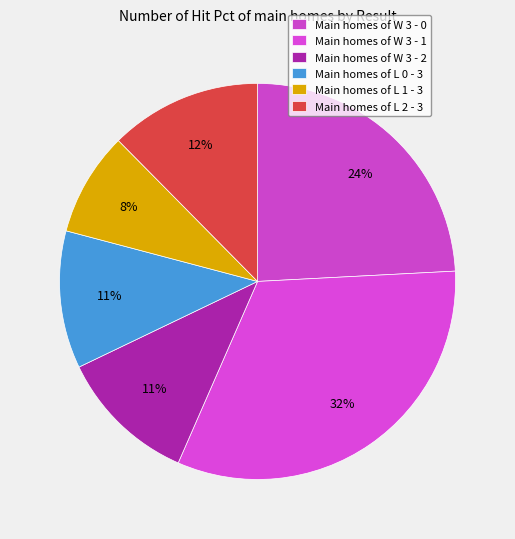

Count the number of slices in the pie.

6